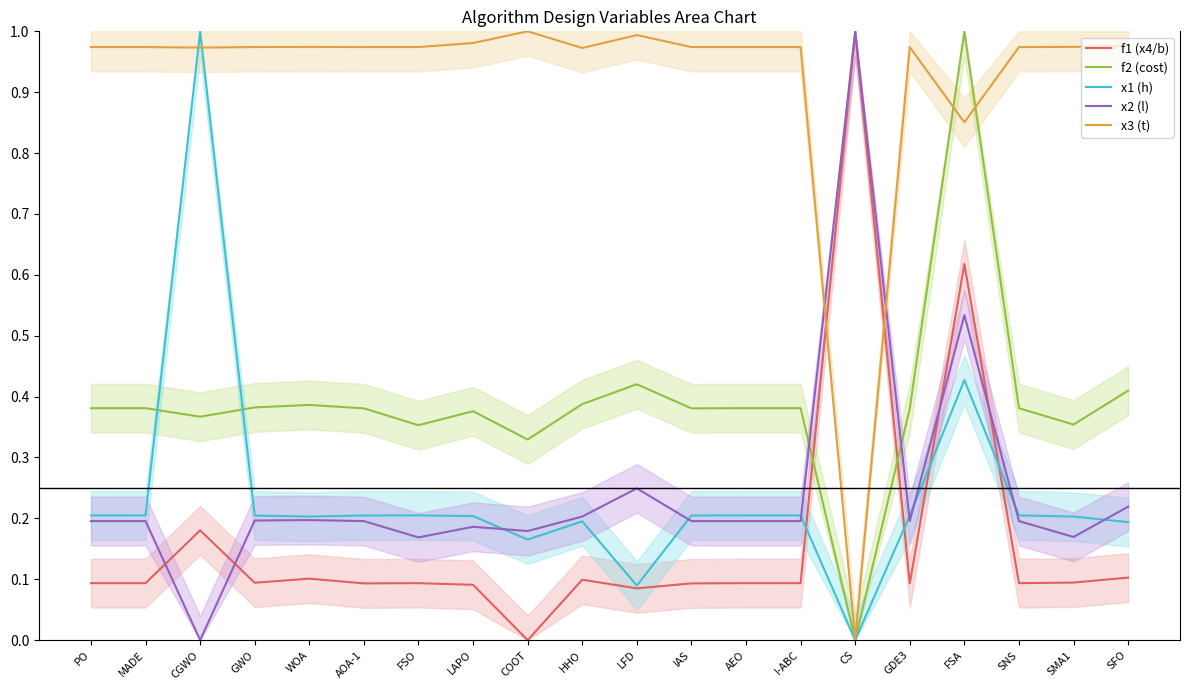

How many x2 (l) values are between 0 and 1?

20